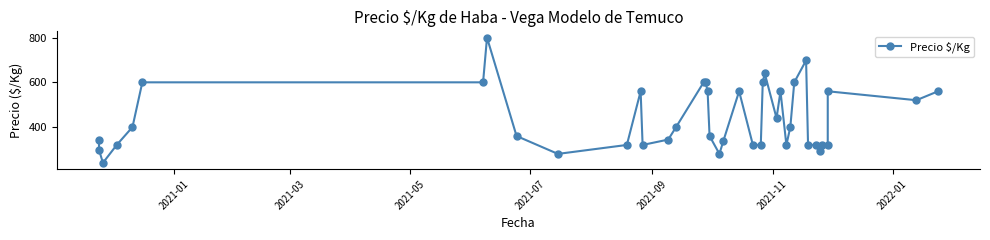

The value at 22 is 201. True or false?

False